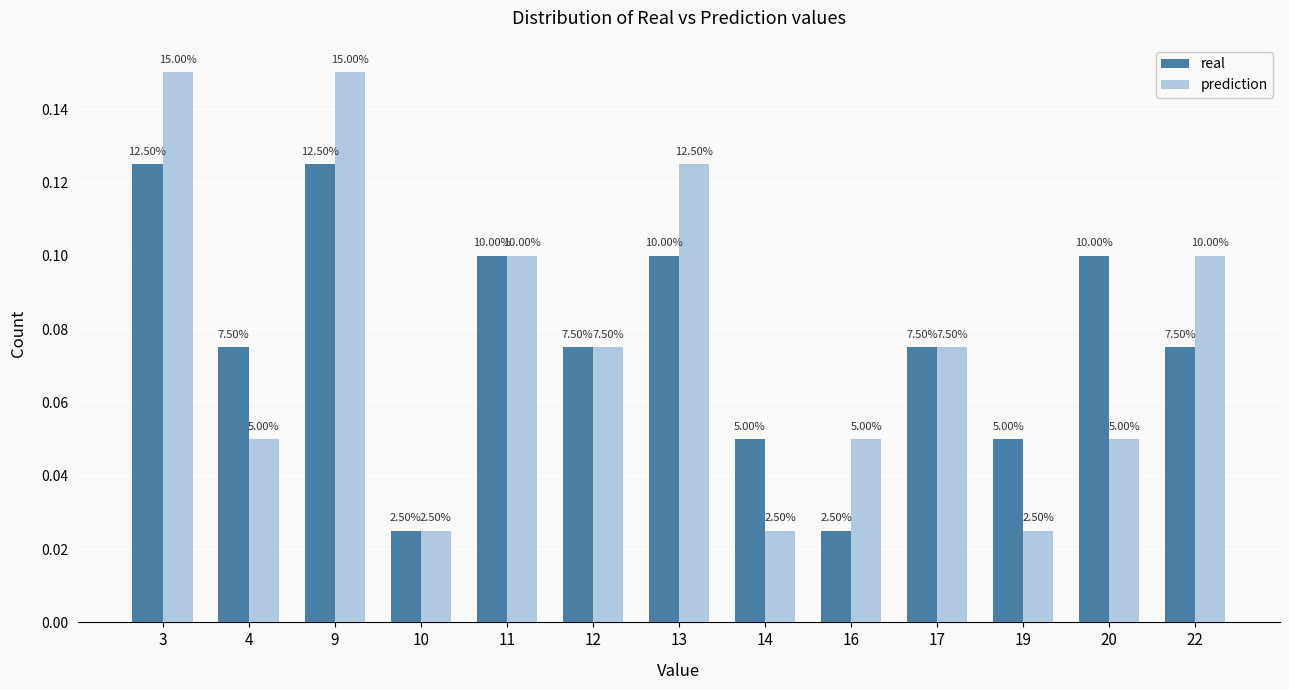

What is the difference between the real values at 13 and 14?

0.1